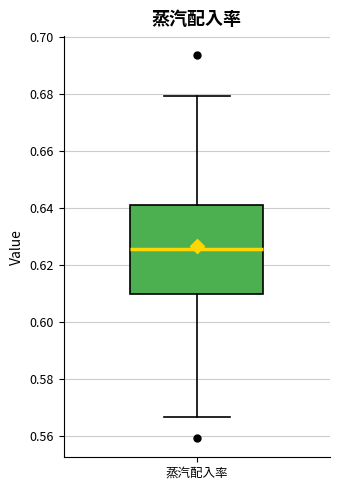

Transcribe this box plot: give where the median line is, the range the box spans, and where the two whiskers end, as read against the y-axis. The values are not printed on the chart, so give them approximately, as read against the axis.

median 0.626, box 0.610 to 0.642, whiskers 0.566 to 0.680